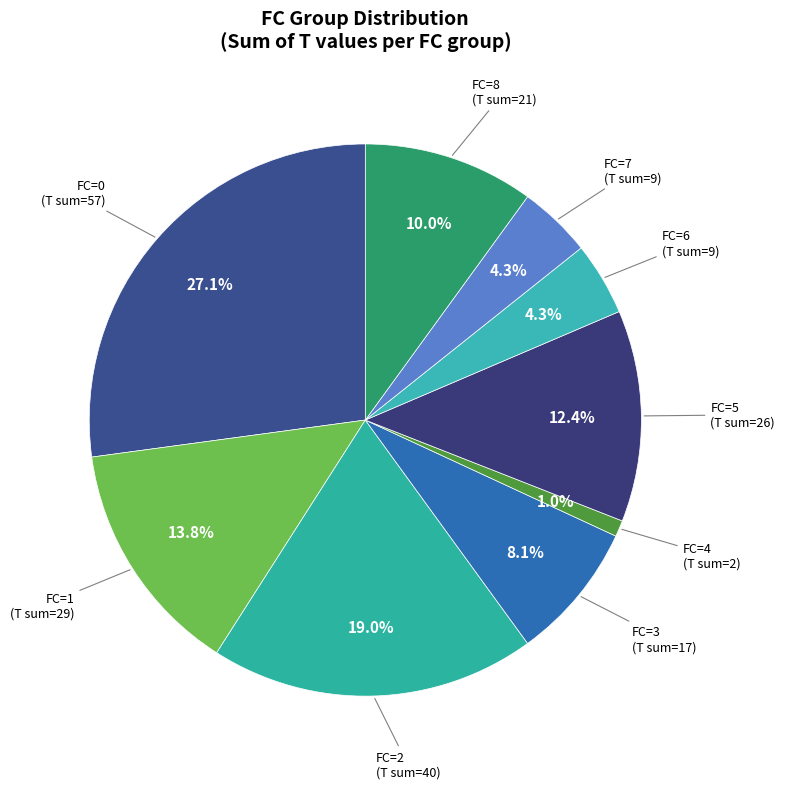

To the nearest percent, what is the average slice percentage?

11%